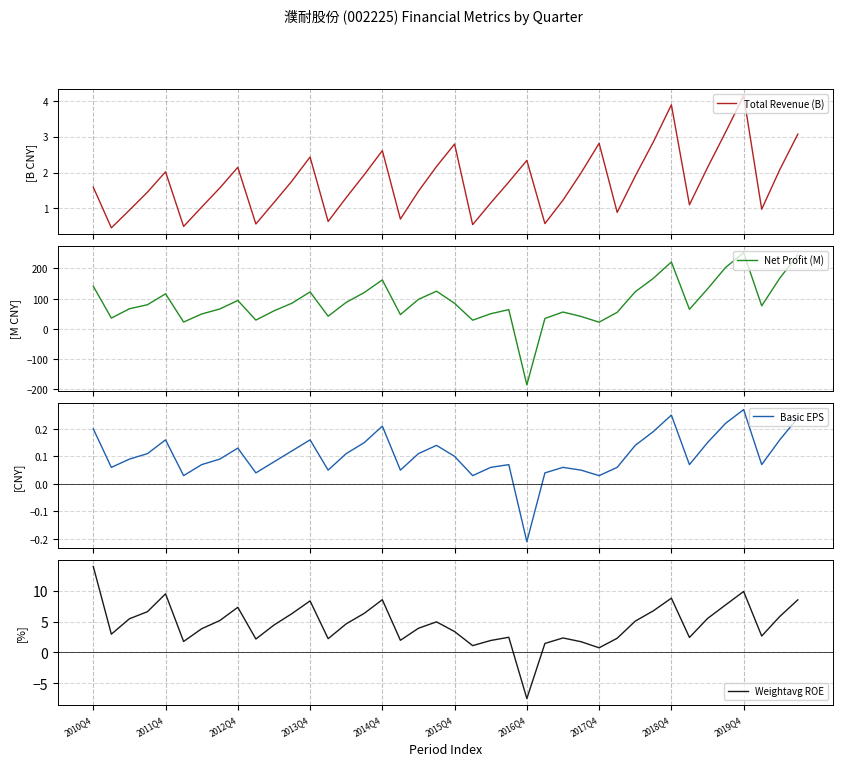

How many data points in Basic EPS are less than 0?

1